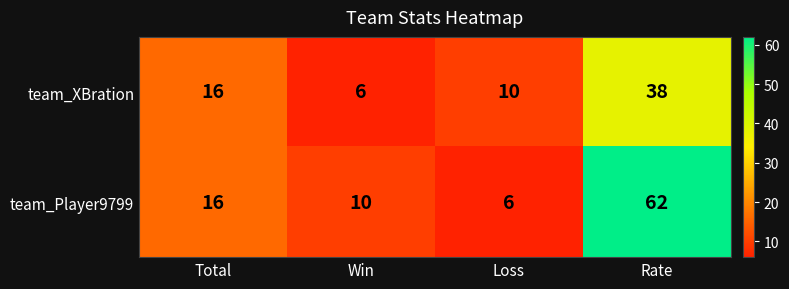

What is the average value of the team_Player9799 series?

24